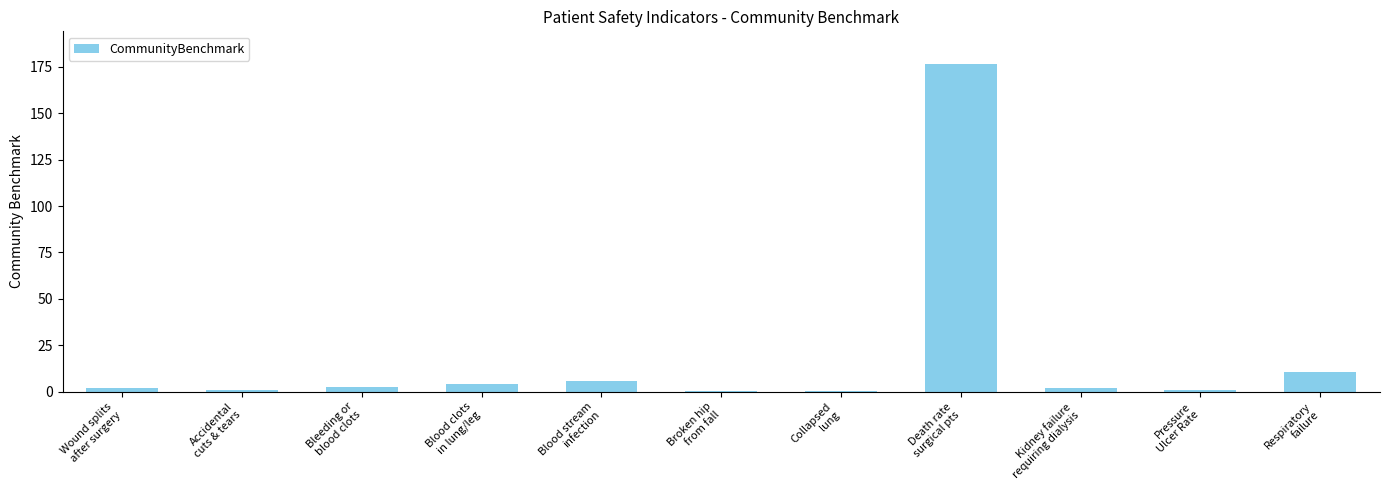

What is the greatest value displayed?

176.6